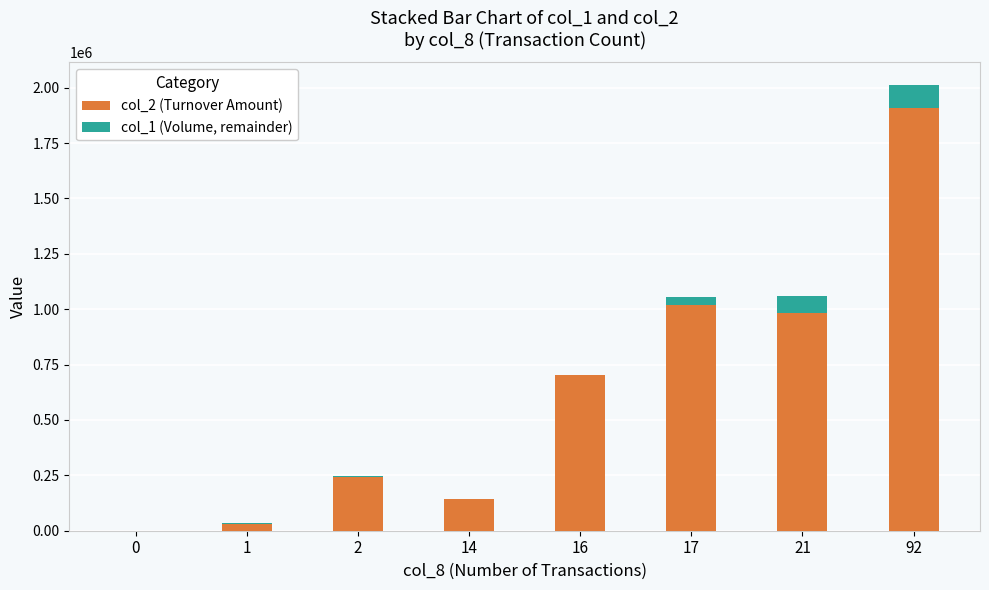

At which category is the sum across all series the highest?

92